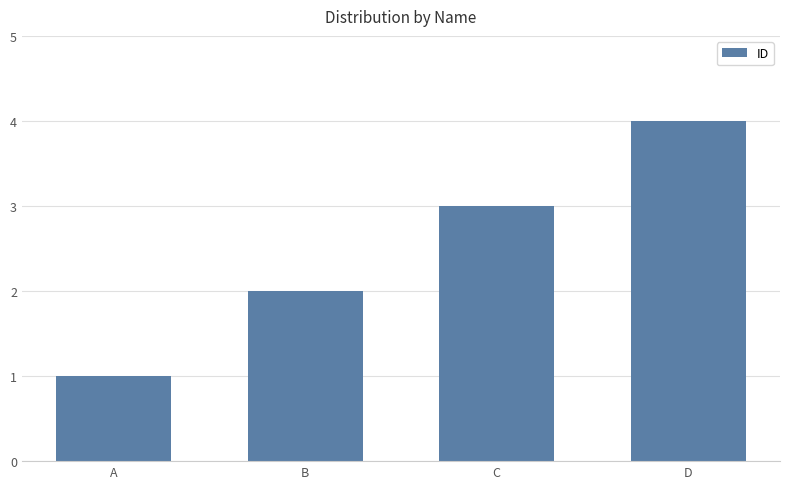

What is the difference between the maximum and minimum values?

3